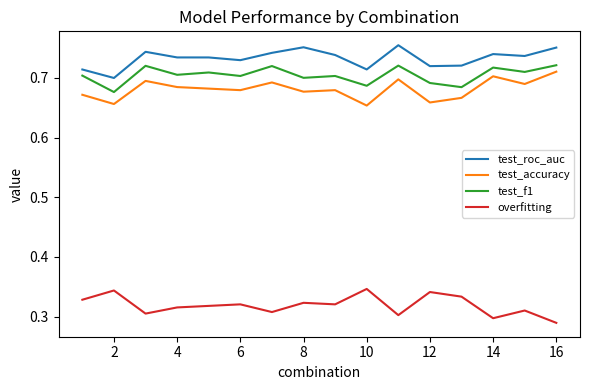

True or false: overfitting and test_f1 intersect in this chart.

False